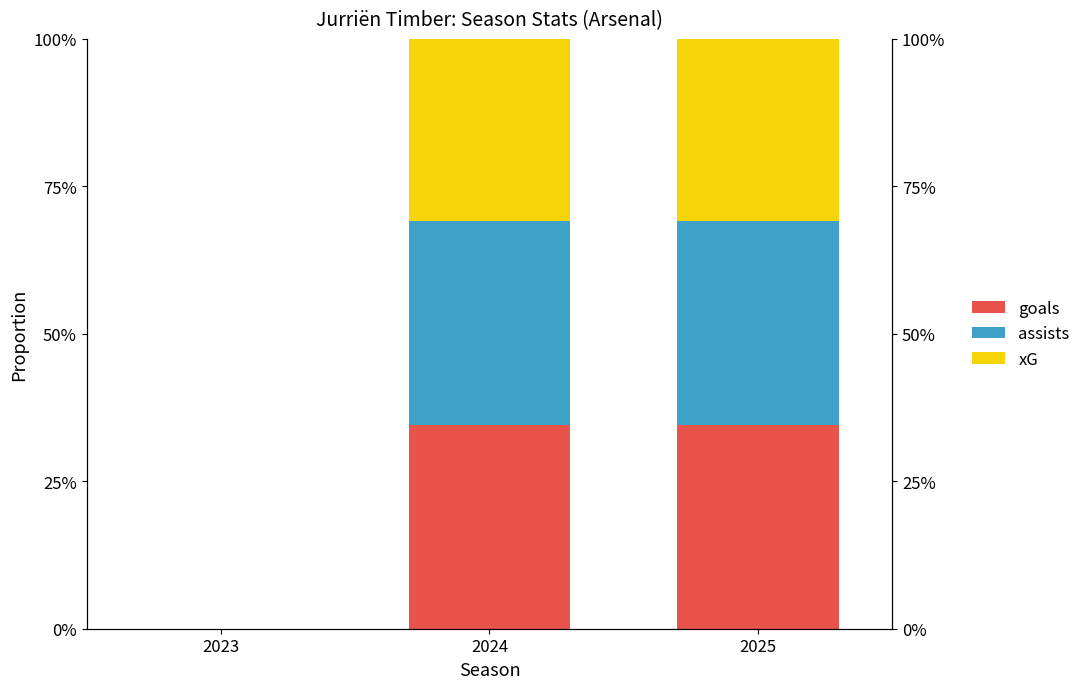

Is it true that assists equals 0.0 at 2023?

True